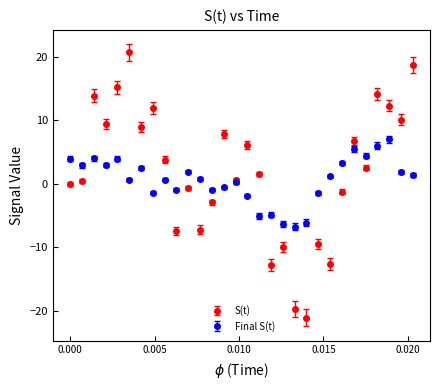

What is the value of the Final S(t) point at the 22nd from the left?

-1.5